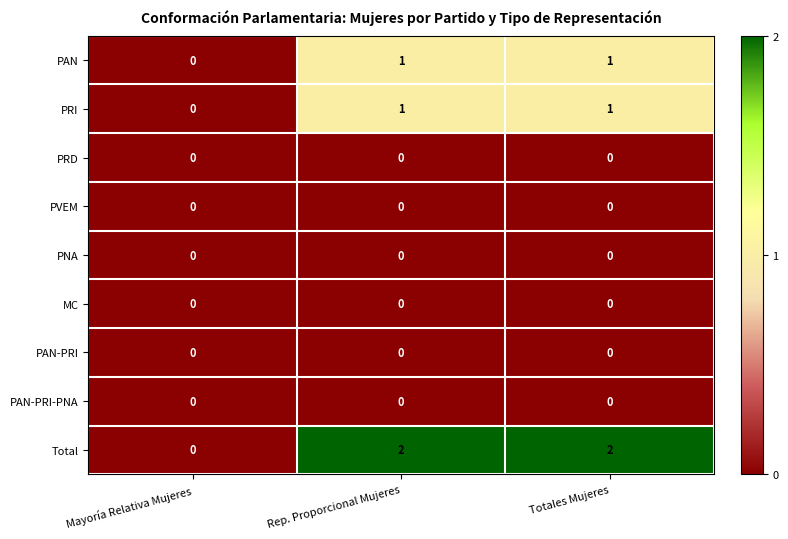

Reading left to right, what are all the values shown in this chart?

PAN: 0	1	1
PRI: 0	1	1
PRD: 0	0	0
PVEM: 0	0	0
PNA: 0	0	0
MC: 0	0	0
PAN-PRI: 0	0	0
PAN-PRI-PNA: 0	0	0
Total: 0	2	2